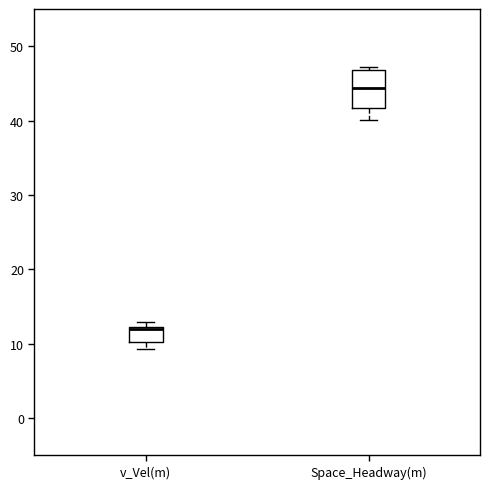

Which box has the highest median line?

Space_Headway(m)